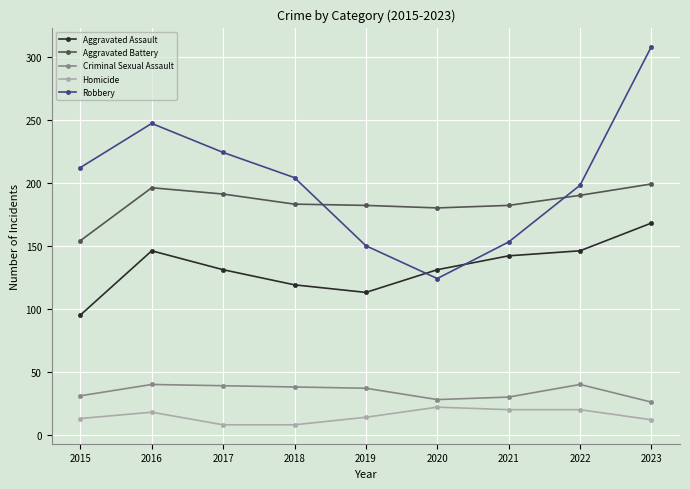

How many lines are shown in the chart?

5